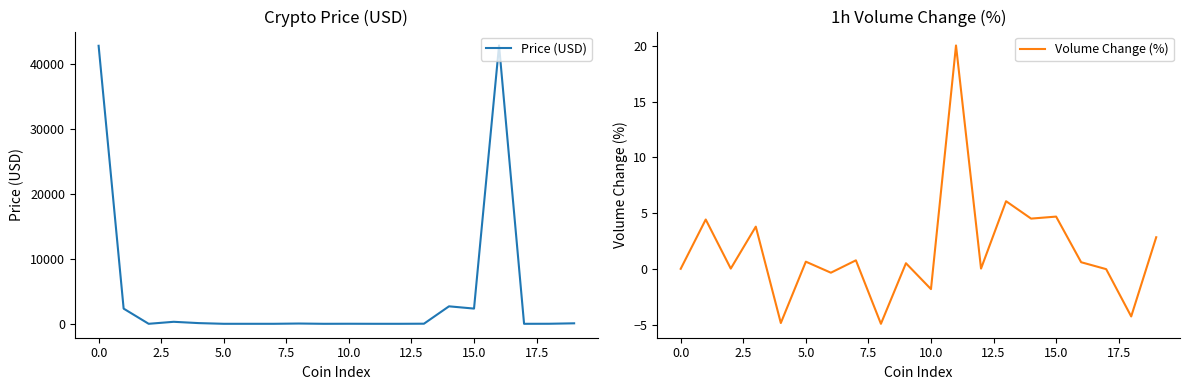

How many lines are shown in the chart?

2